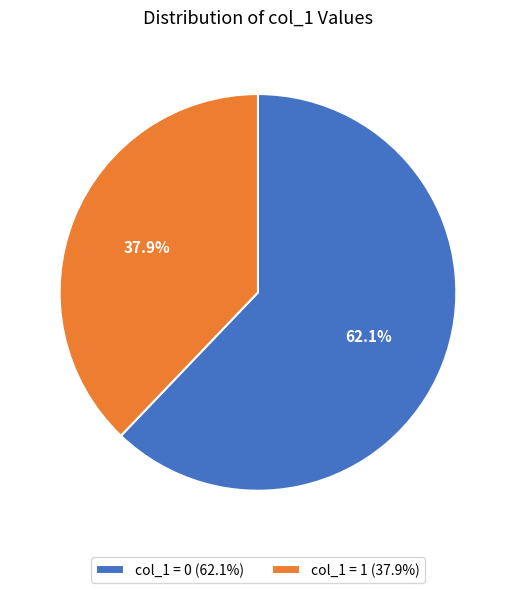

What portion of the pie excludes col_1 = 0 (62.1%)?

37.9%